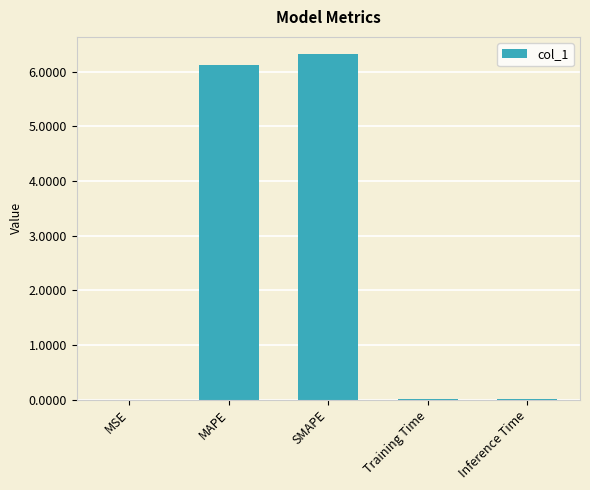

Are the bars horizontal?

No